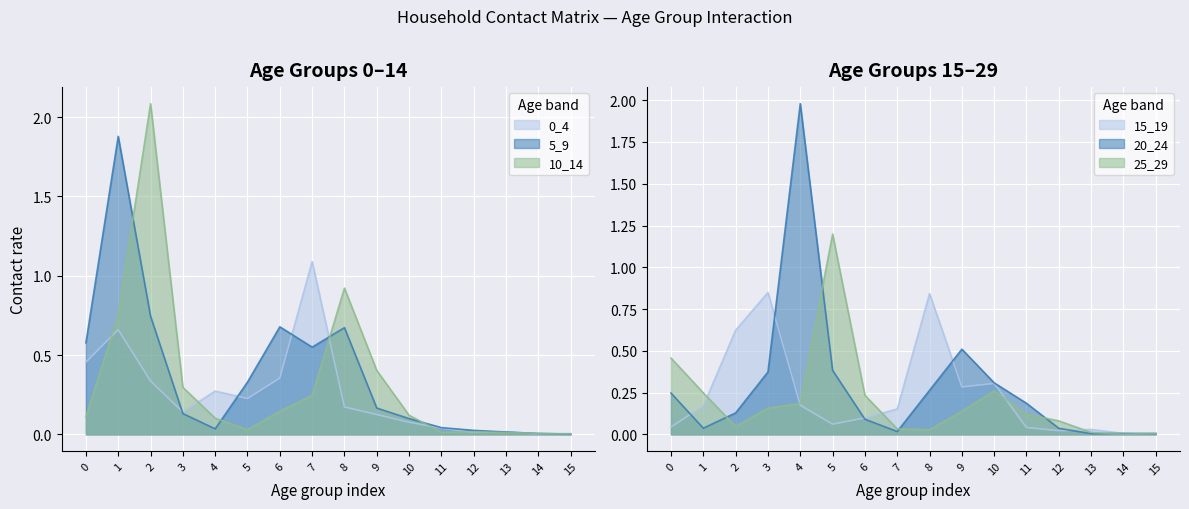

What is the total value across all series at 11?

0.4